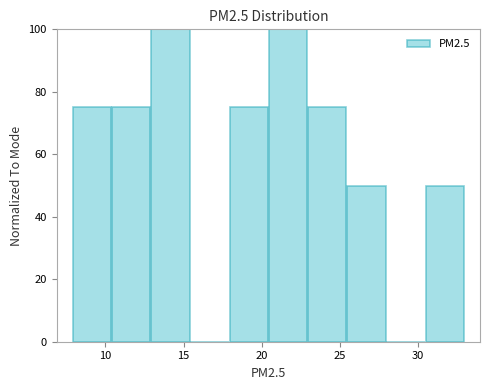

Reading left to right, list every bar in this chart as the range it spans on the x-axis followed by its height. Neither the bar edges nor the heights are printed on the chart, so give them approximately, as read against the axes.

8.0 to 10.5: 76
10.5 to 13.0: 76
13.0 to 15.5: 100
15.5 to 18.0: 0
18.0 to 20.5: 76
20.5 to 23.0: 100
23.0 to 25.5: 76
25.5 to 28.0: 50
28.0 to 30.5: 0
30.5 to 33.0: 50